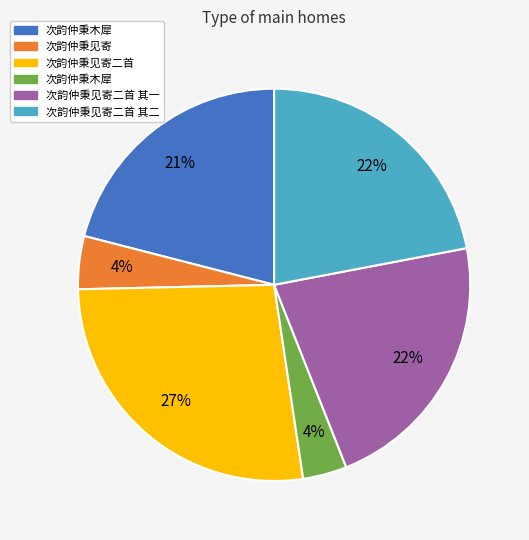

Count the number of slices in the pie.

6